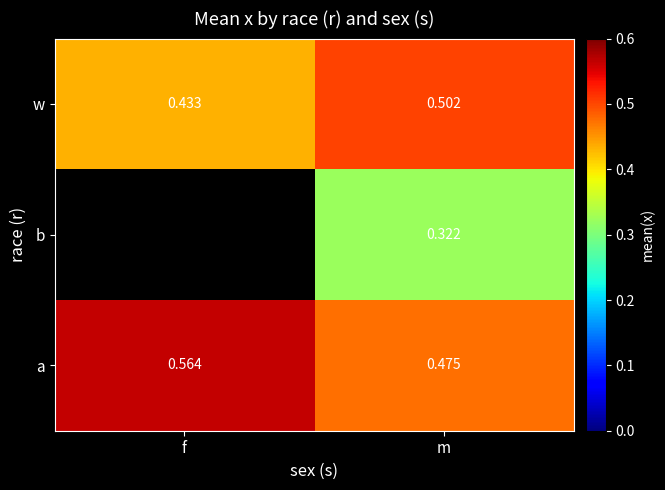

Where is a nearest to the value 0?

m